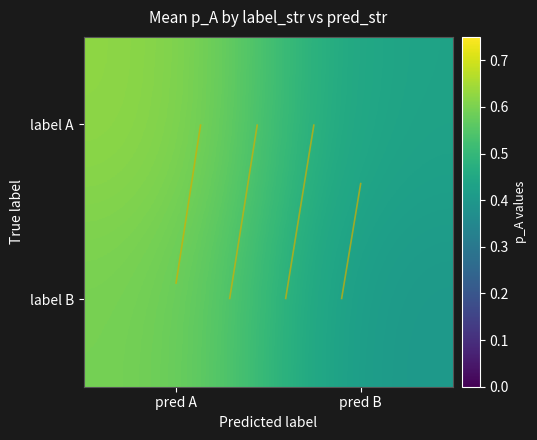

What is the minimum value shown in the chart?

0.4